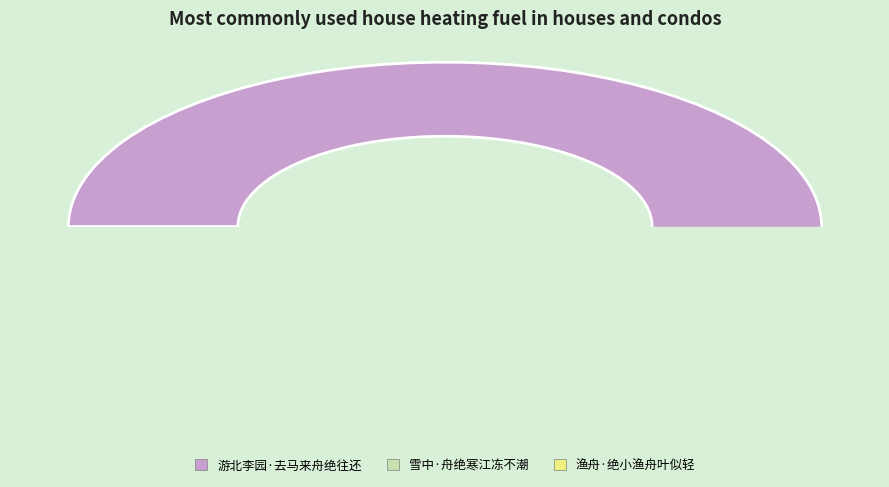

Rank the categories by value from lowest to highest.

雪中·舟绝寒江冻不潮, 渔舟·绝小渔舟叶似轻, 游北李园·去马来舟绝往还